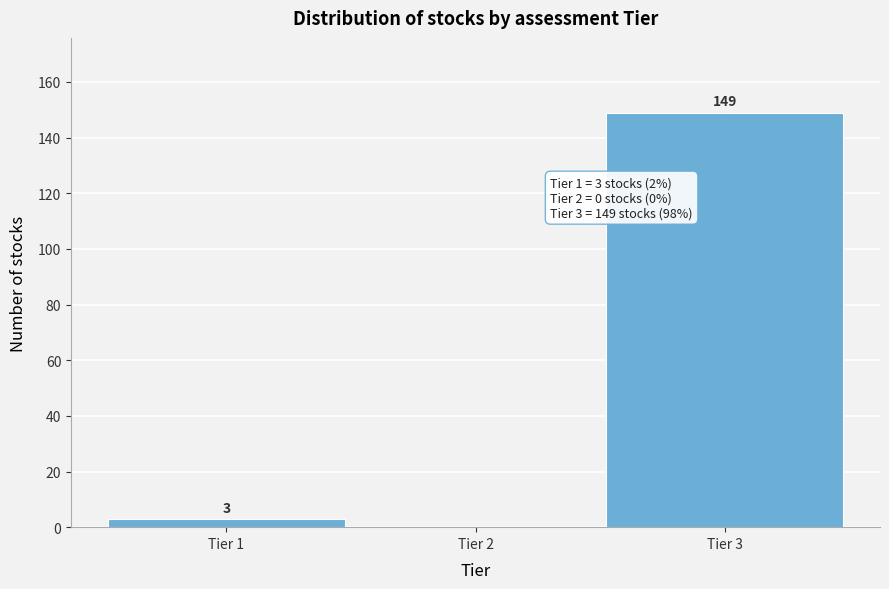

Reading left to right, extract all data points from this chart.

Tier 1=3	Tier 2=0	Tier 3=149